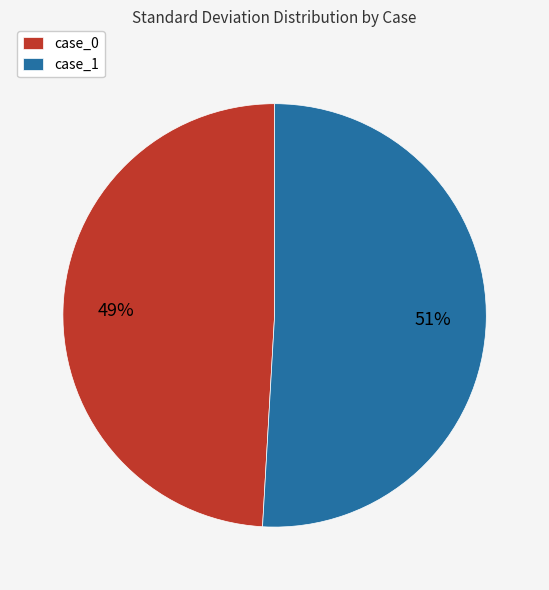

Between case_0 and case_1, which is larger?

case_1